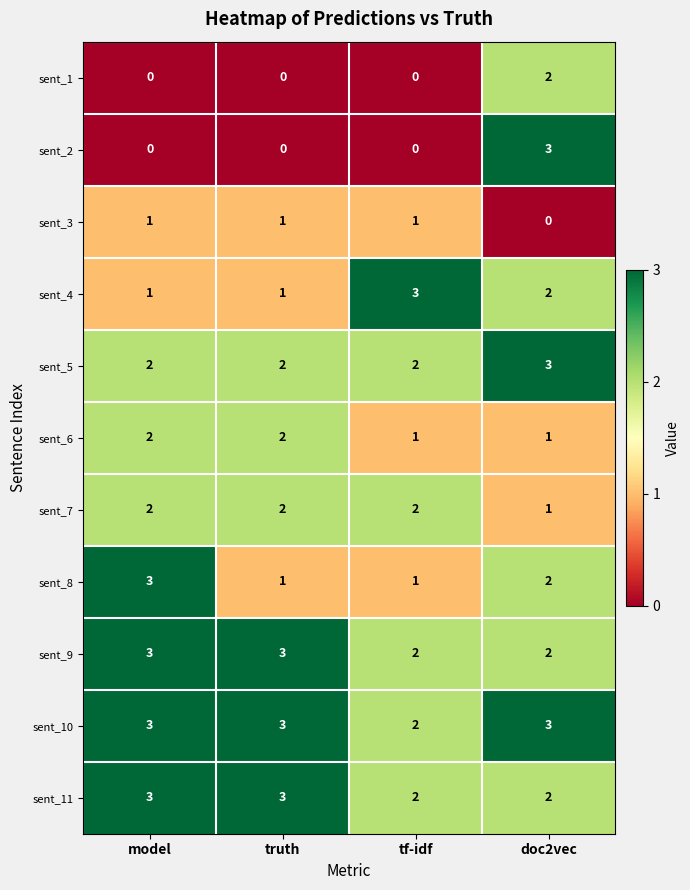

What is the maximum value shown in the chart?

3